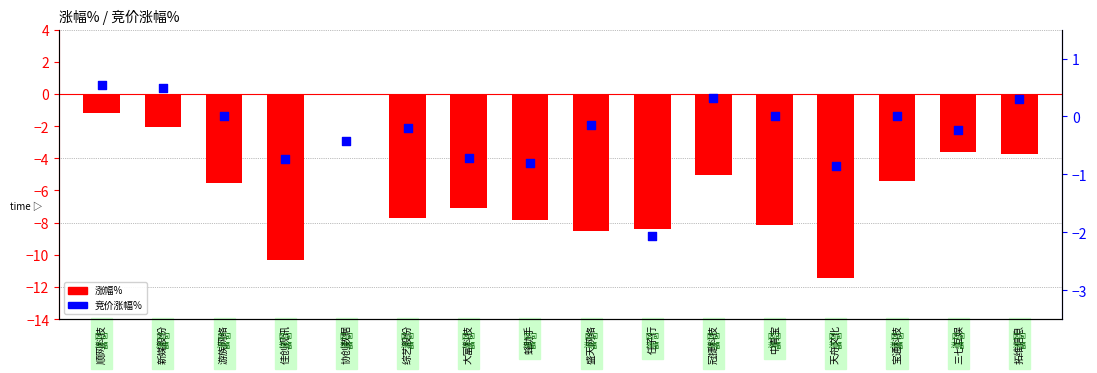

At how many categories does at least one series exceed -8?

16